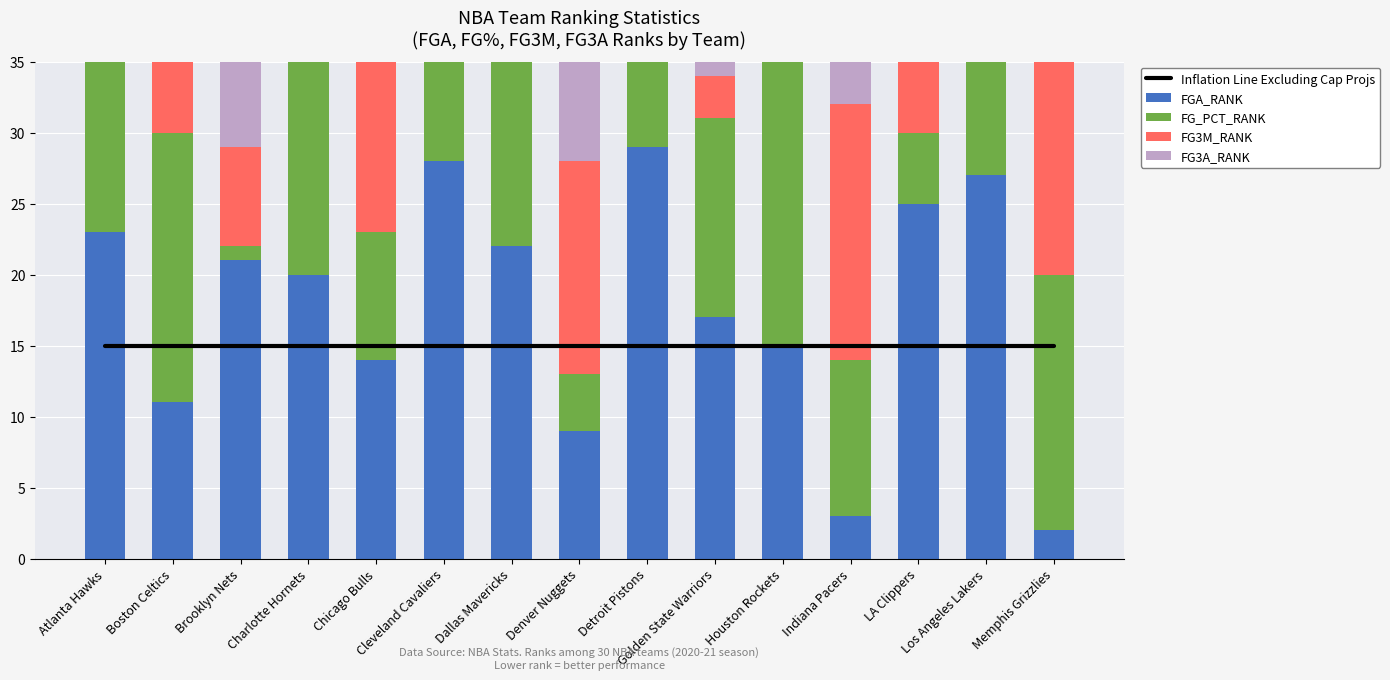

What is the label of the 8th bar from the right?

Denver Nuggets